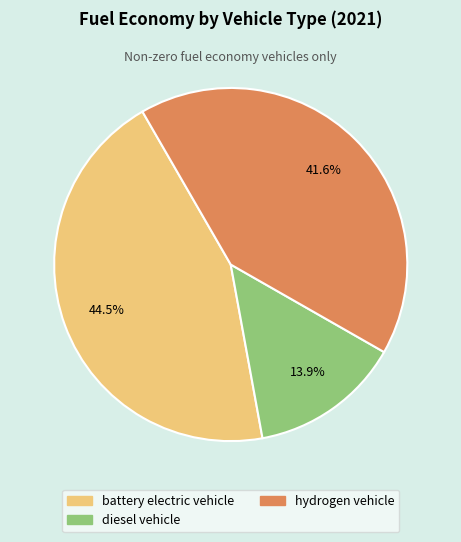

To the nearest percent, what is the average slice percentage?

33%